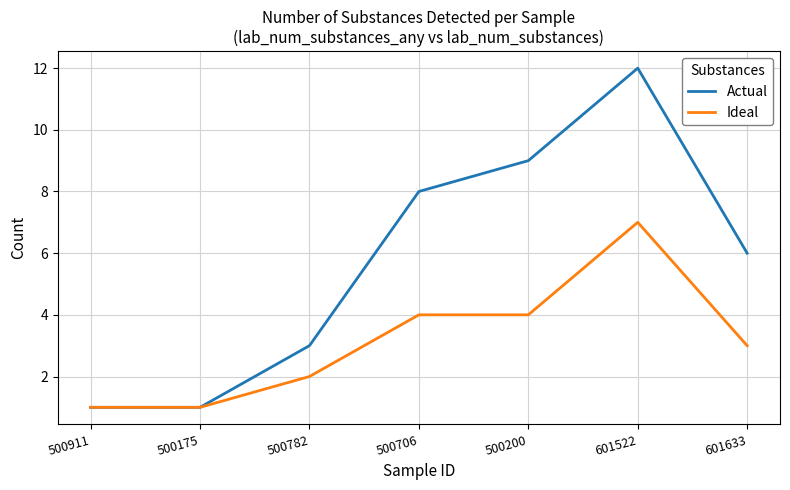

What position from the left is 601633?

7